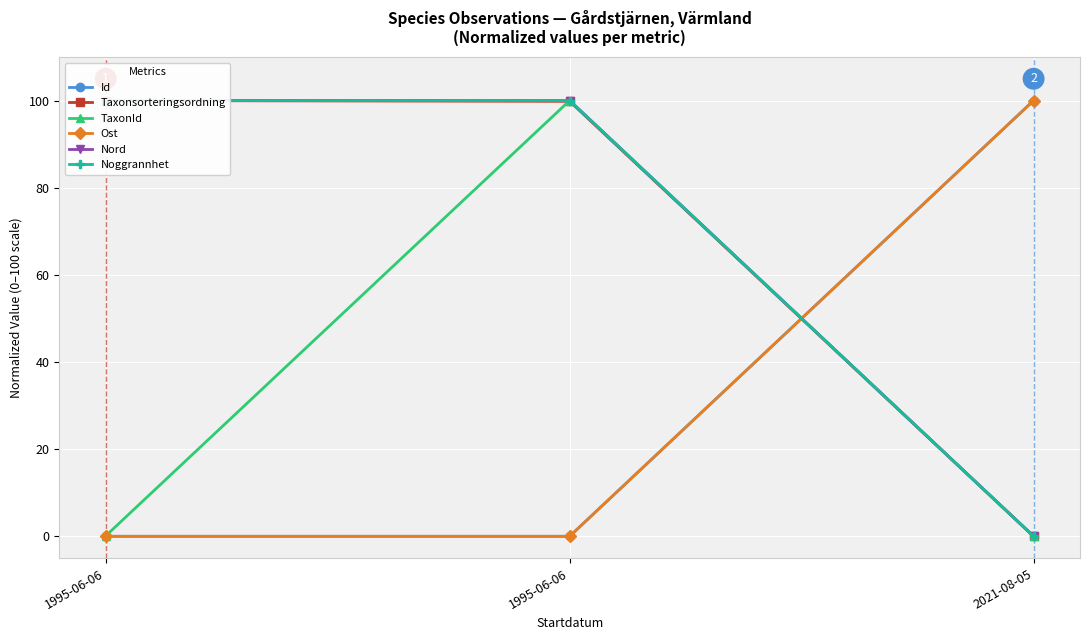

What is the highest value of the Id series?

100.0